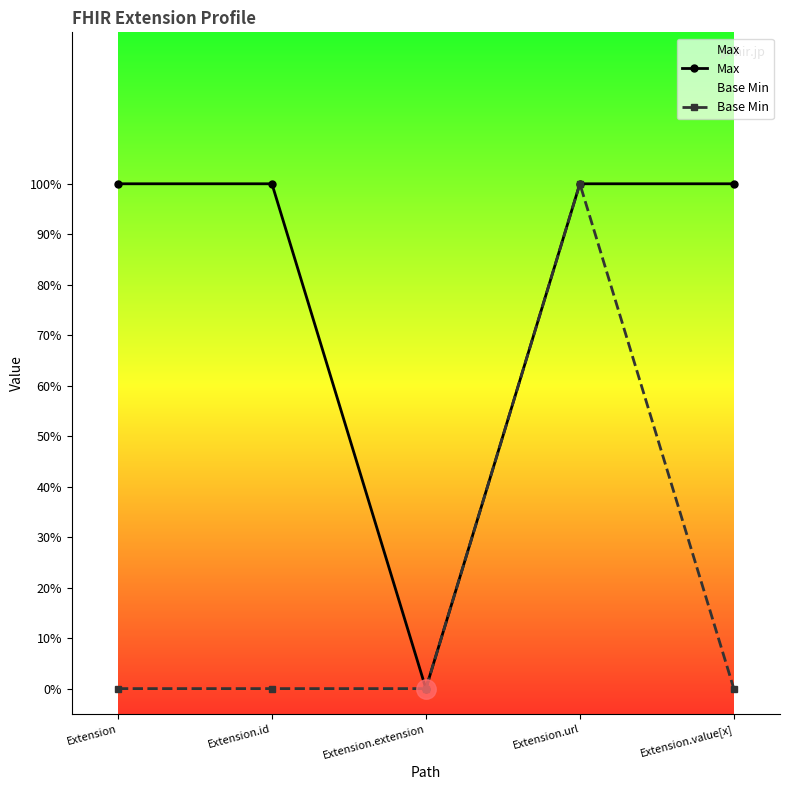

Count the number of data series in this chart.

2